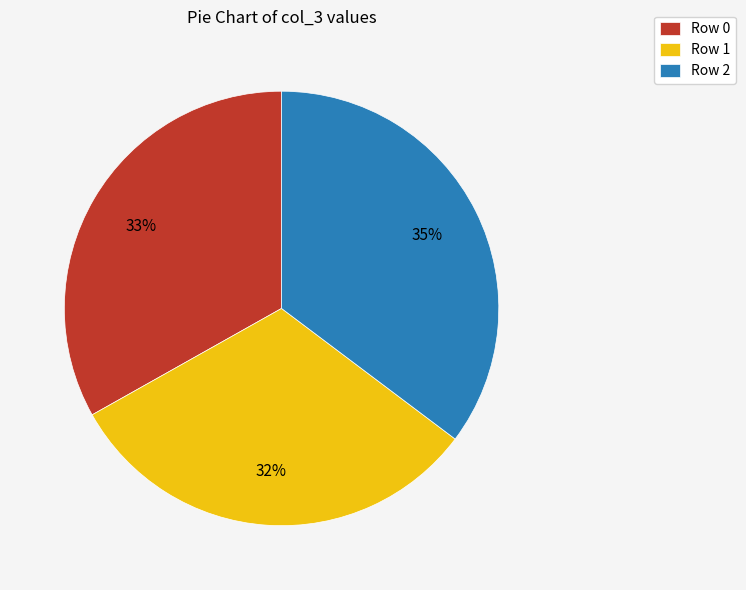

Does any single category account for the majority?

No